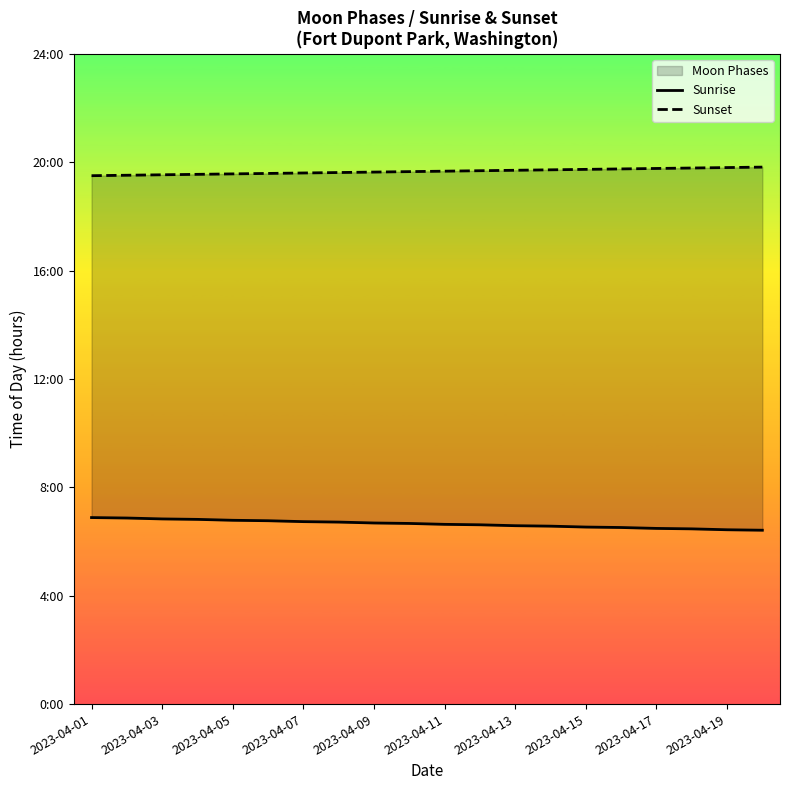

What is the spread (max minus min) of values at 17?

13.3